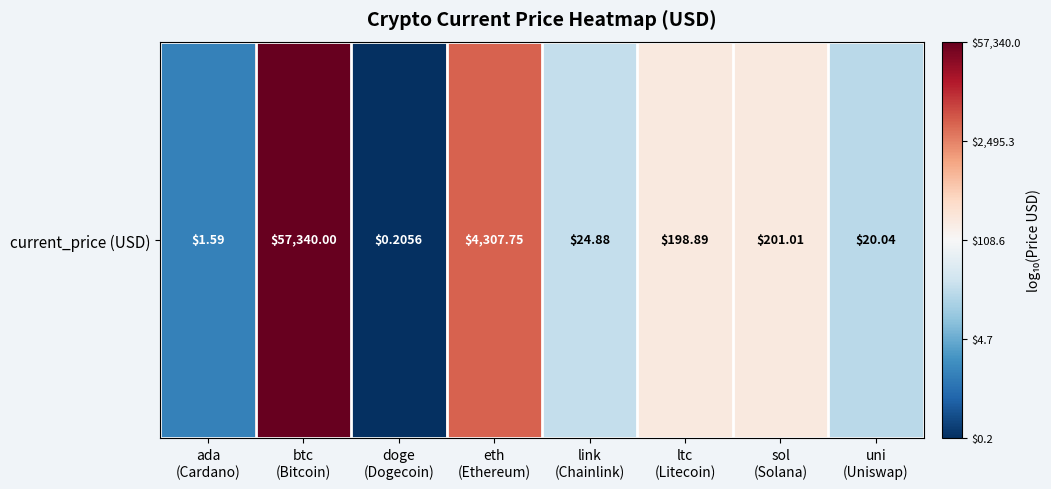

What is the minimum value shown in the chart?

-0.7